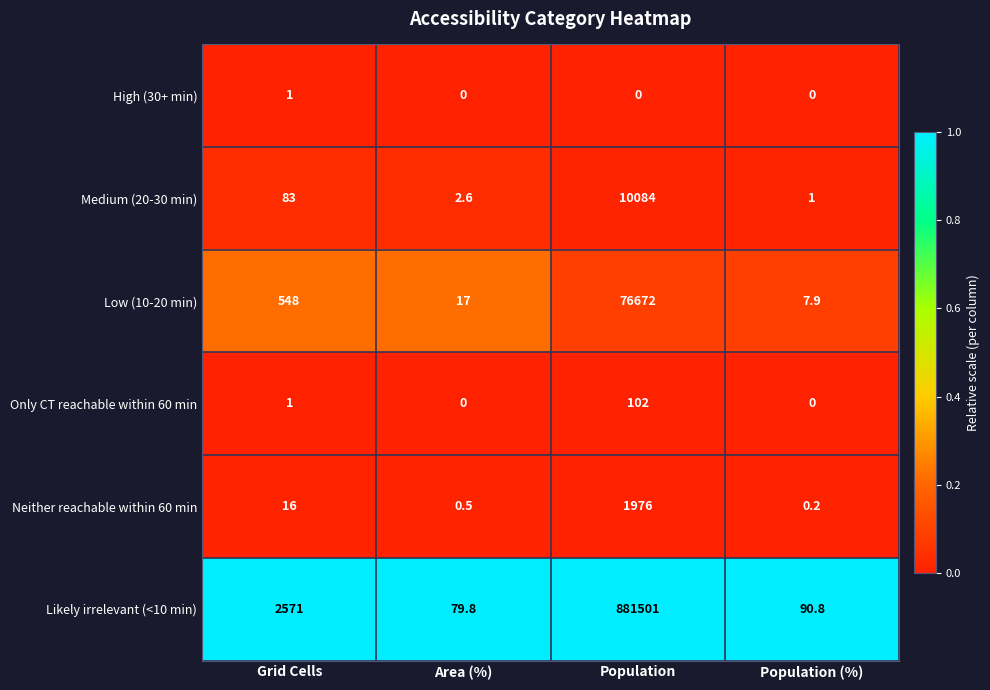

Which label corresponds to the largest value in the chart?

Population